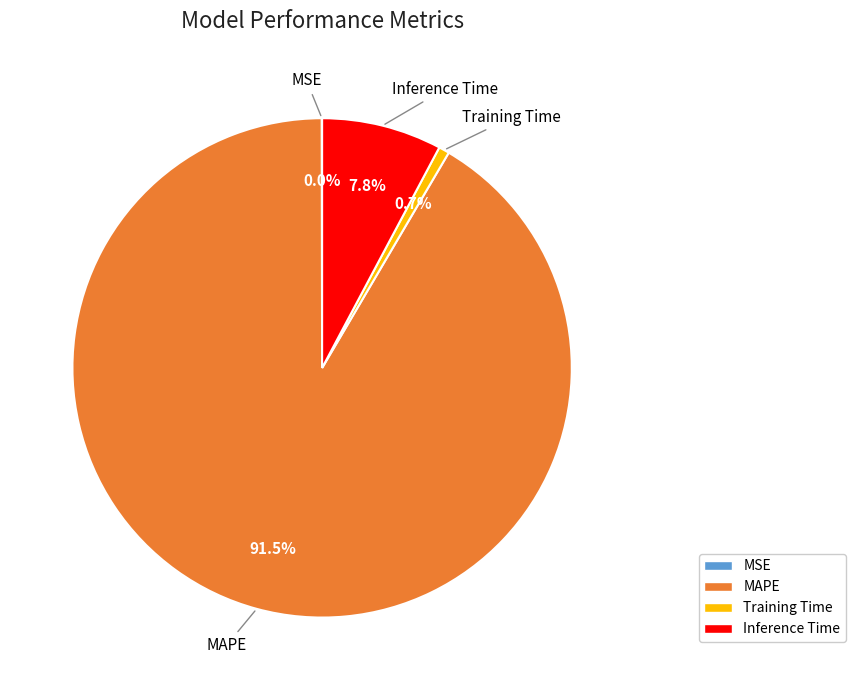

Is there any slice that represents more than half of the pie?

Yes